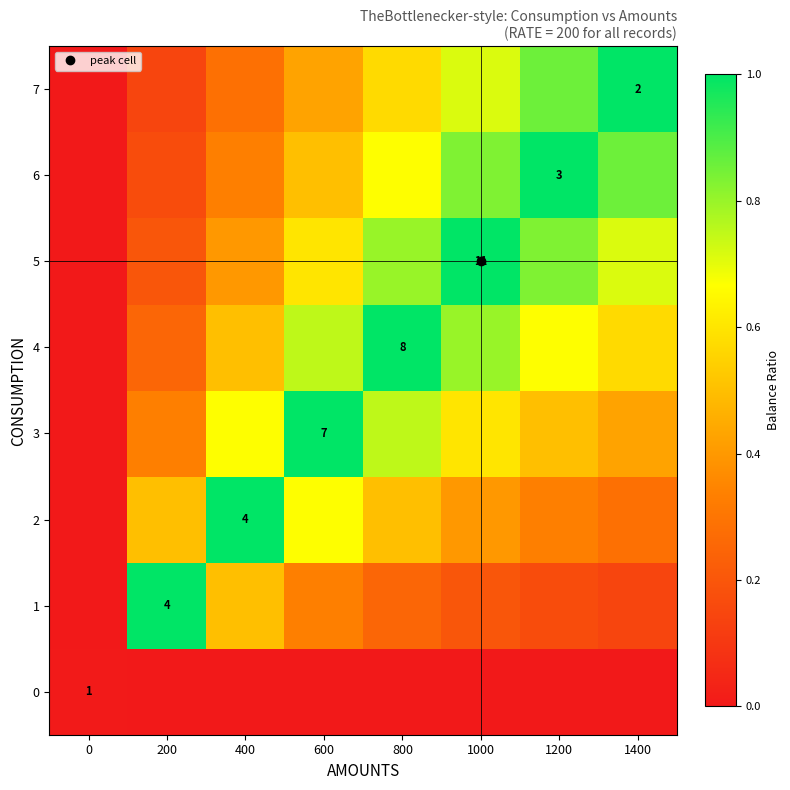

True or false: 0 has a value of 0.0 at 1200.

True